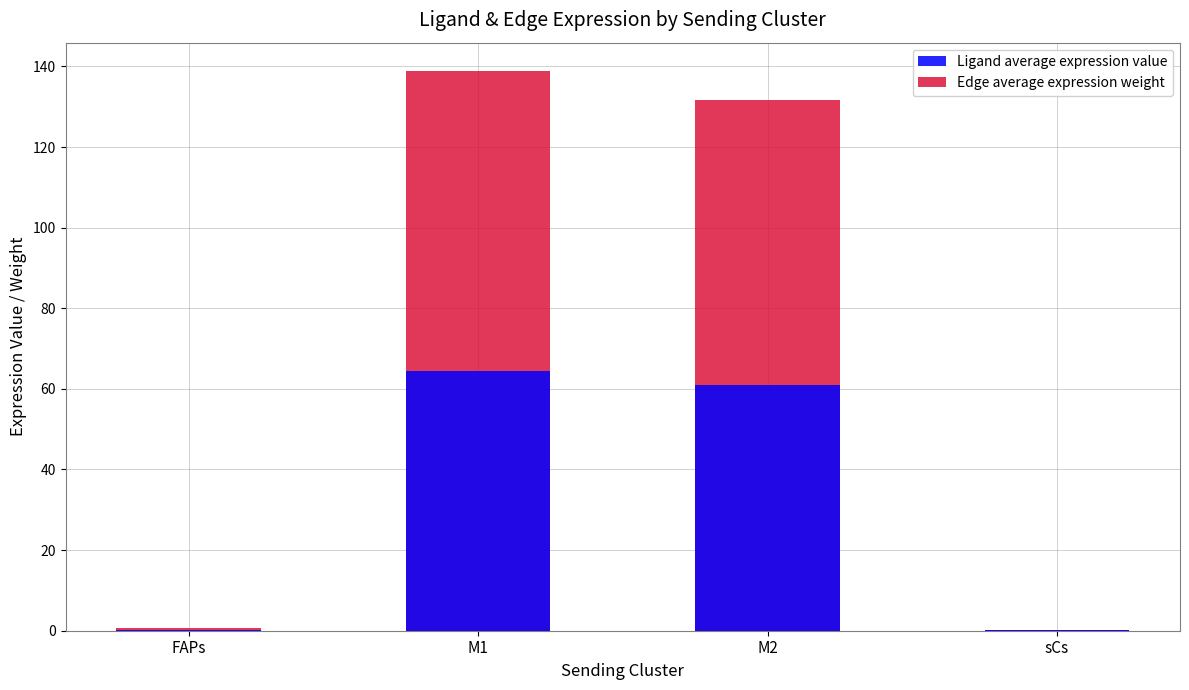

What is the label of the 2nd bar from the right?

M2